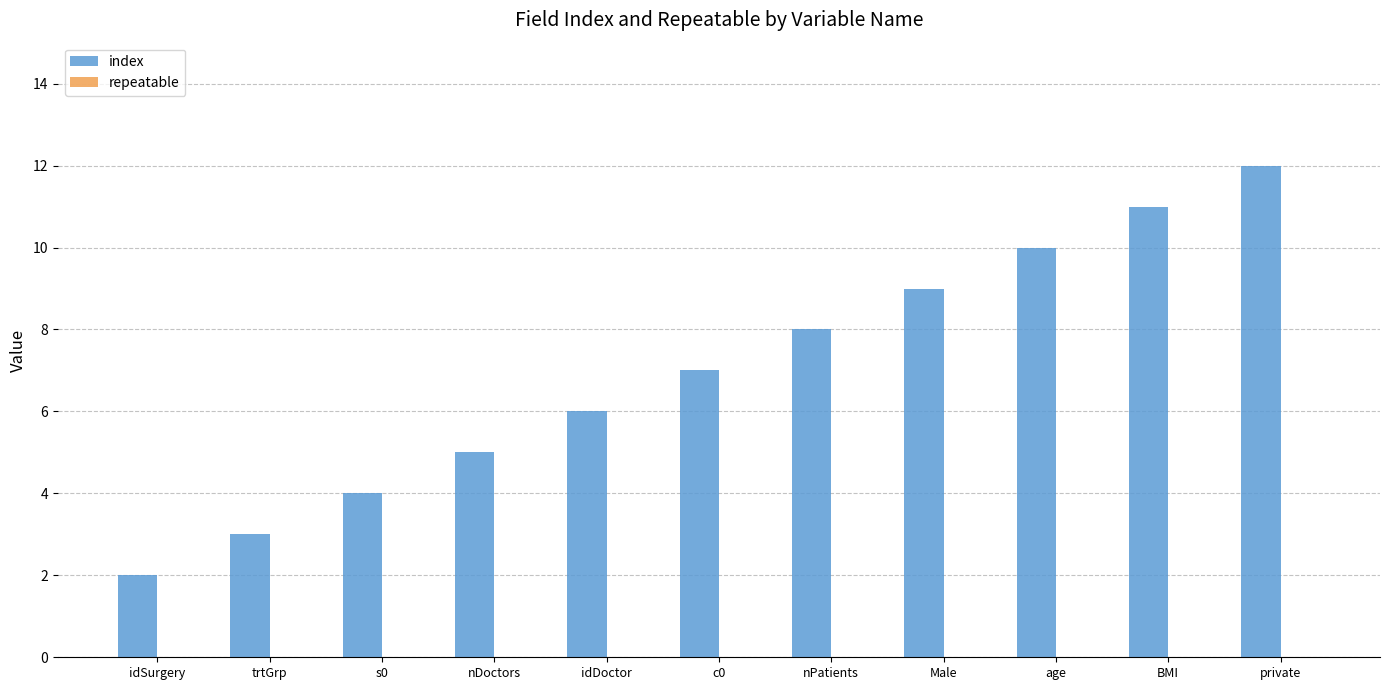

What is the sum of the values at Male and idDoctor?

15